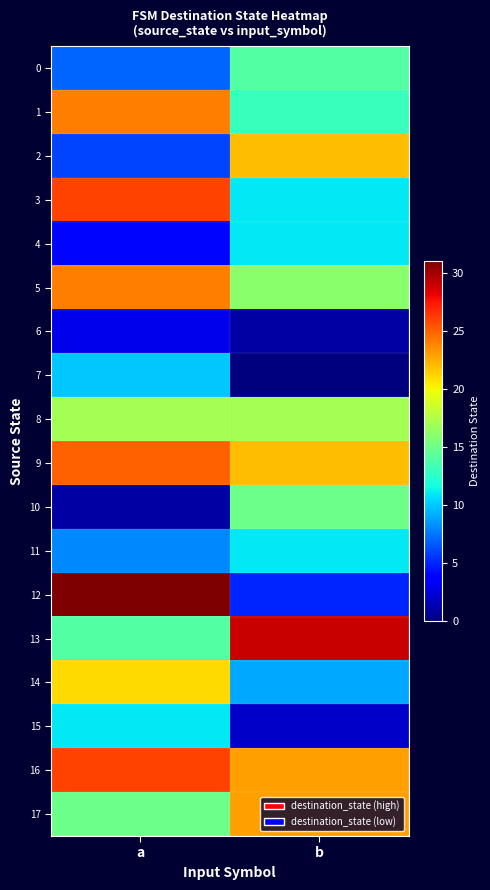

Reading left to right, list all the values displayed in this chart.

0: a=7	b=14
1: a=24	b=13
2: a=6	b=22
3: a=26	b=11
4: a=4	b=11
5: a=24	b=16
6: a=3	b=1
7: a=10	b=0
8: a=17	b=17
9: a=25	b=22
10: a=1	b=15
11: a=8	b=11
12: a=31	b=5
13: a=14	b=29
14: a=21	b=9
15: a=11	b=2
16: a=26	b=23
17: a=15	b=23